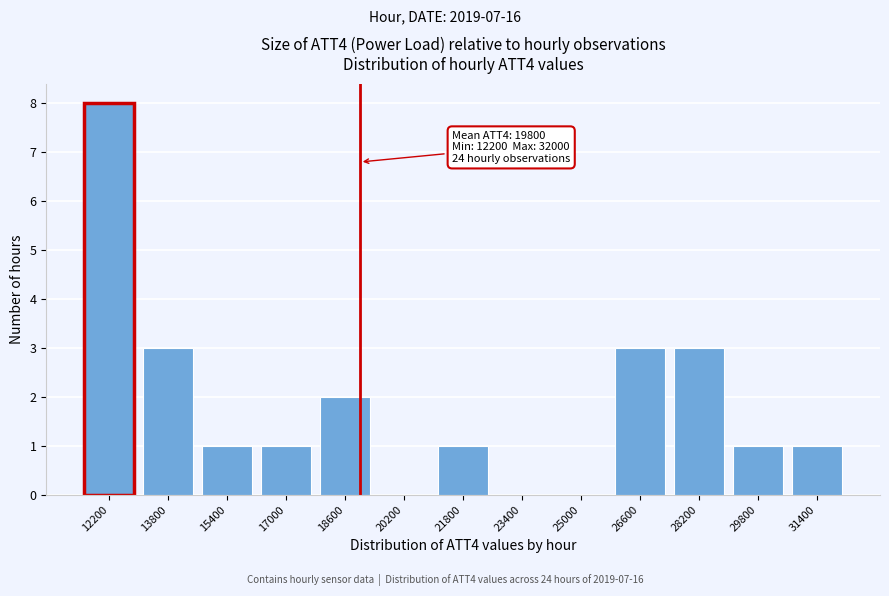

Reading left to right, extract all data points from this chart.

12200=8	13800=3	15400=1	17000=1	18600=2	20200=0	21800=1	23400=0	25000=0	26600=3	28200=3	29800=1	31400=1